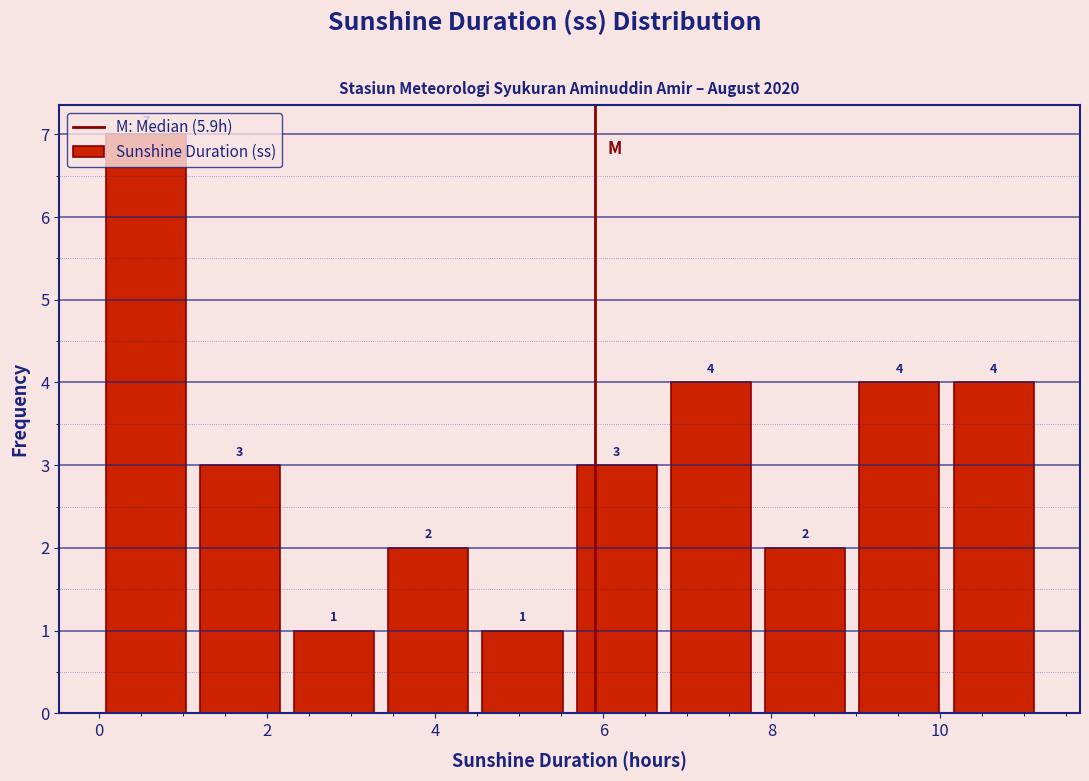

Over which range of the x-axis is the bar tallest?

0.00 to 1.12